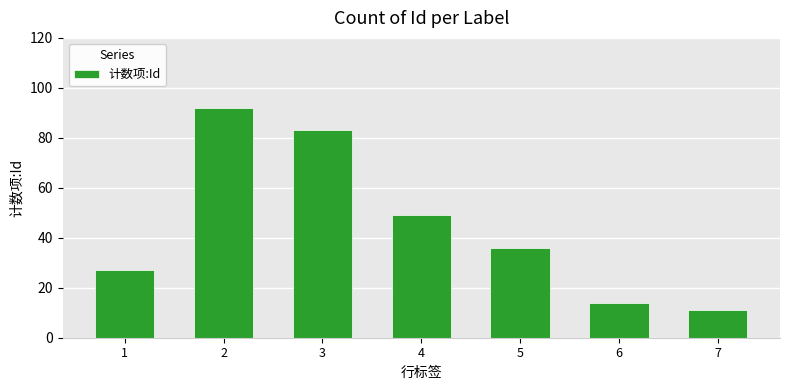

Rank the categories by value from highest to lowest.

2, 3, 4, 5, 1, 6, 7